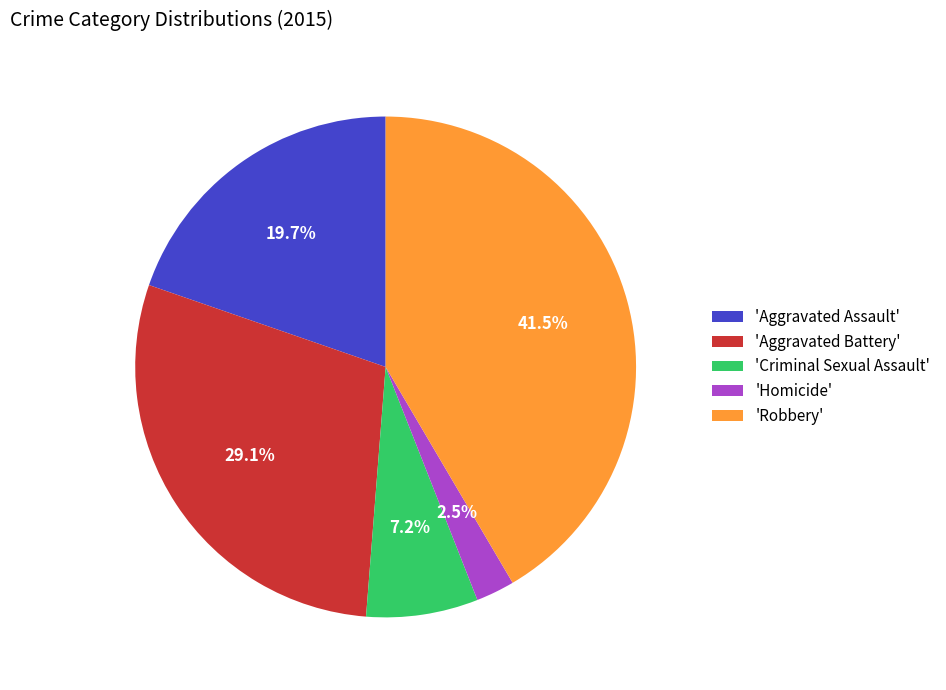

Combined, do 'Aggravated Assault' and 'Aggravated Battery' account for over 50%?

No